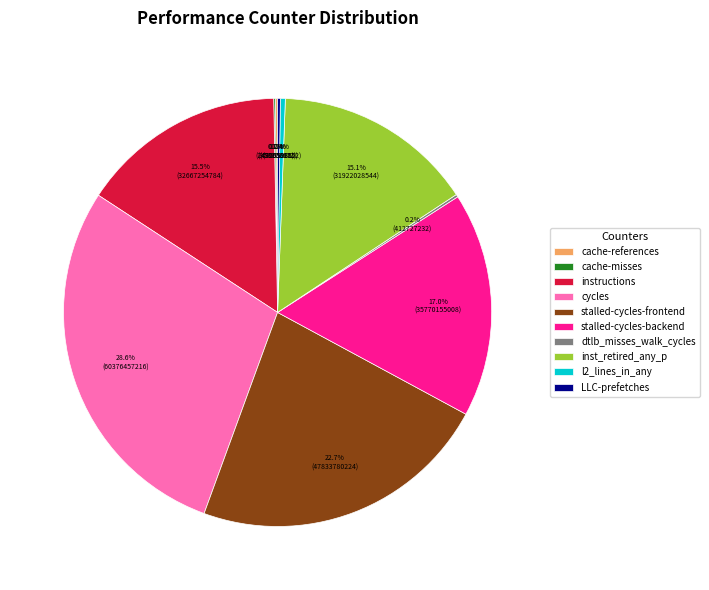

What is the largest slice in the pie chart?

cycles